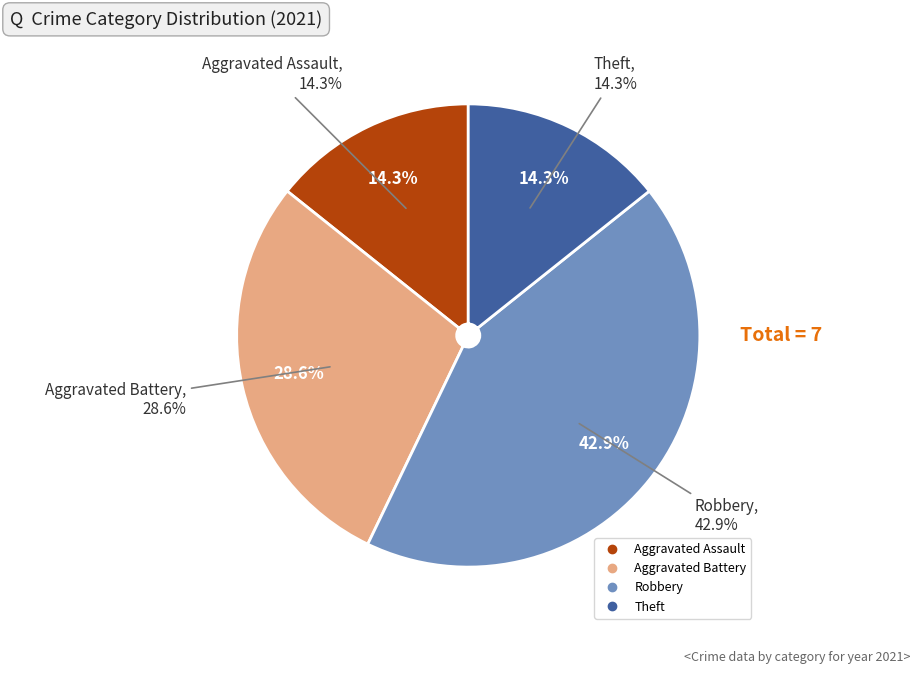

Does any single category account for the majority?

No